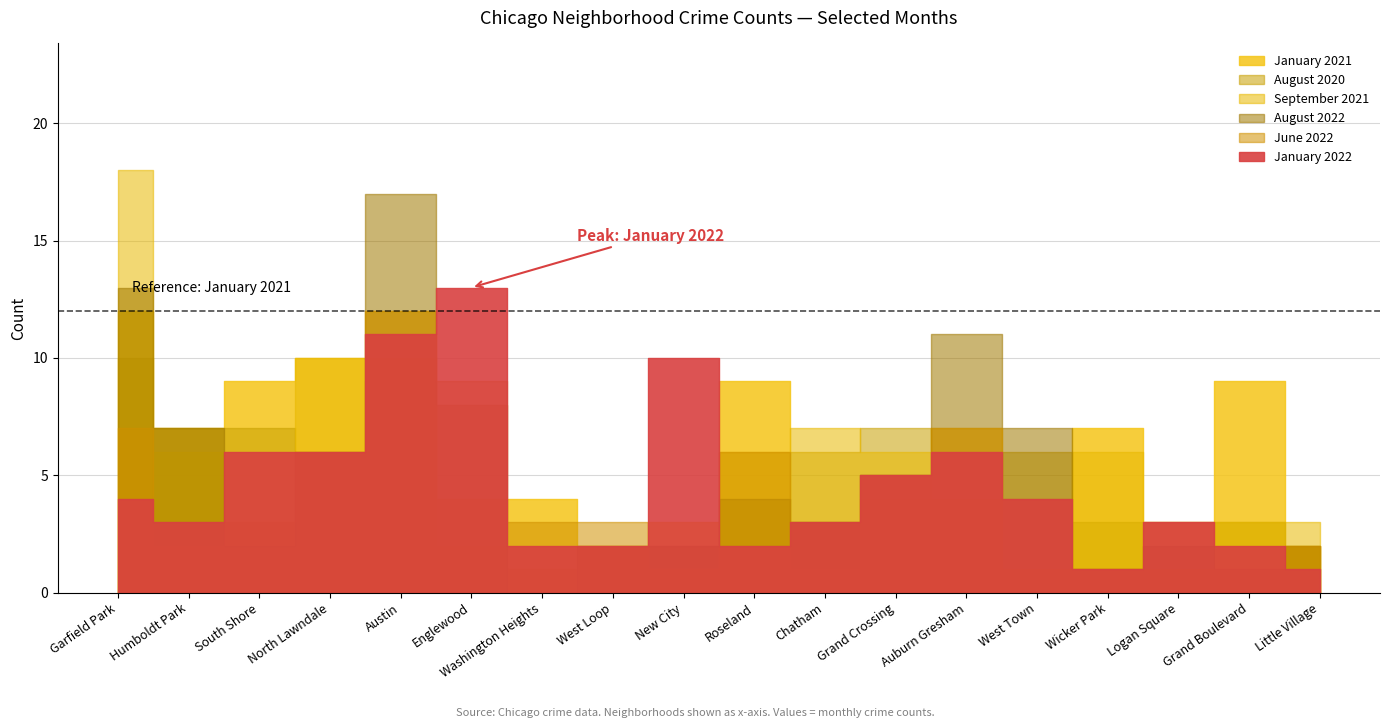

Count the number of categories in the chart.

18